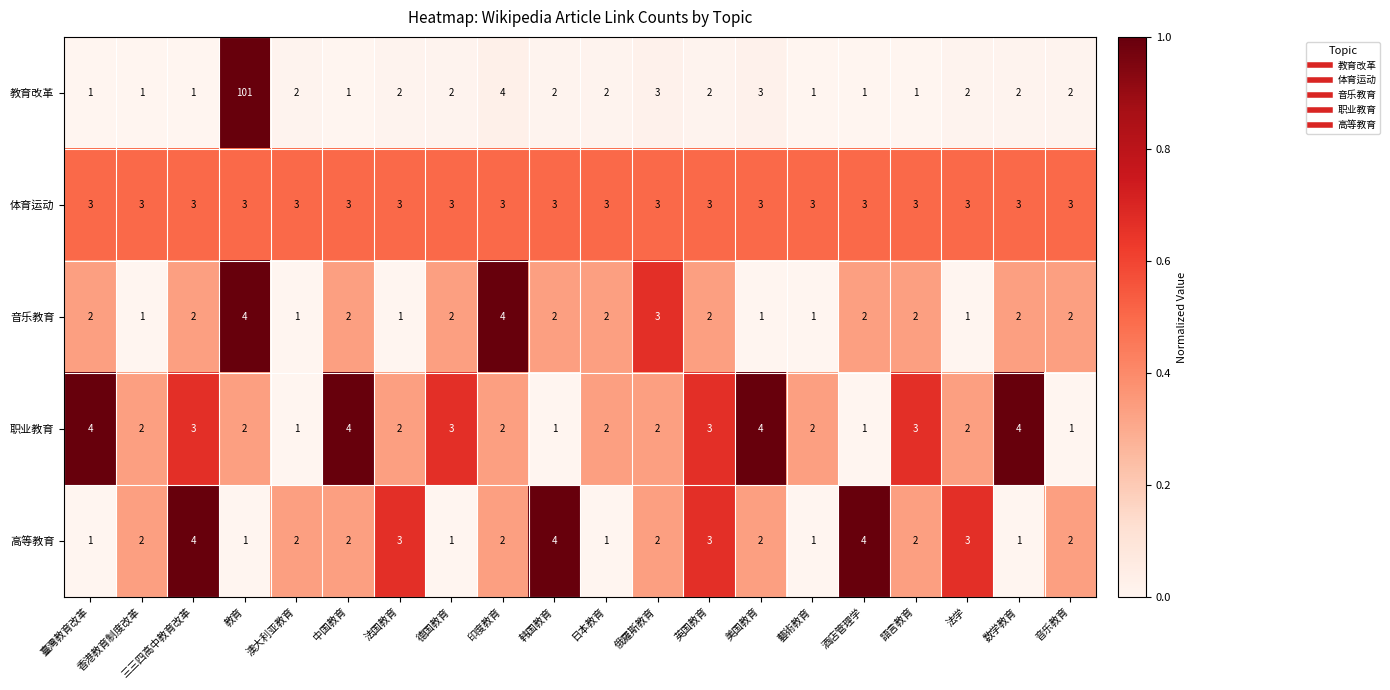

What is the spread (max minus min) of values at 藝術教育?

2